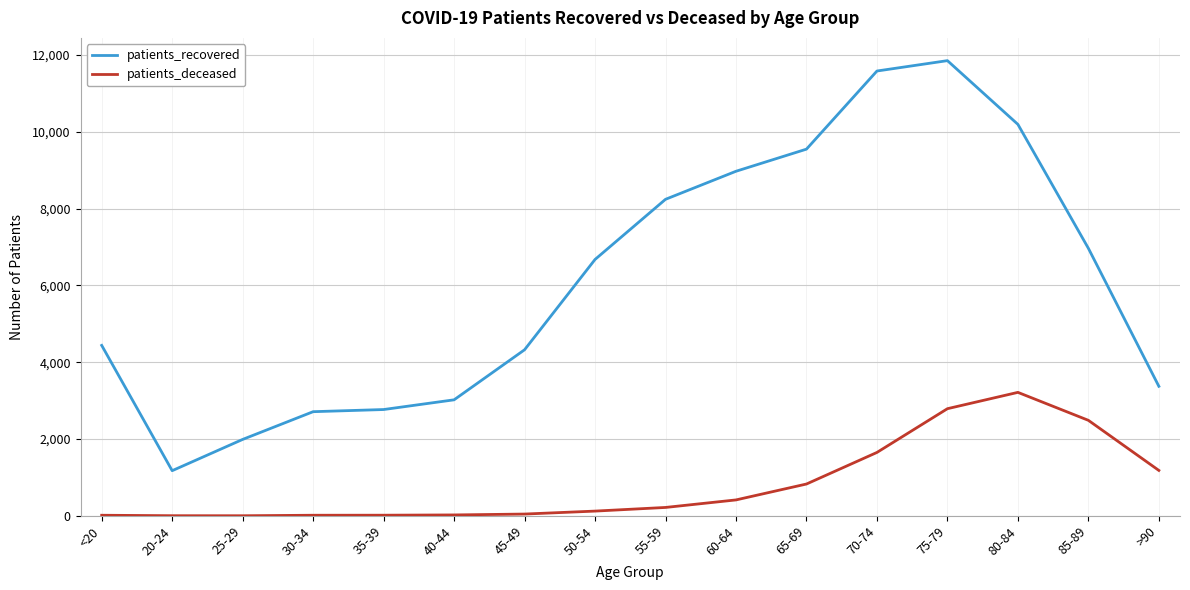

List the series in order of their peak value, lowest first.

patients_deceased, patients_recovered